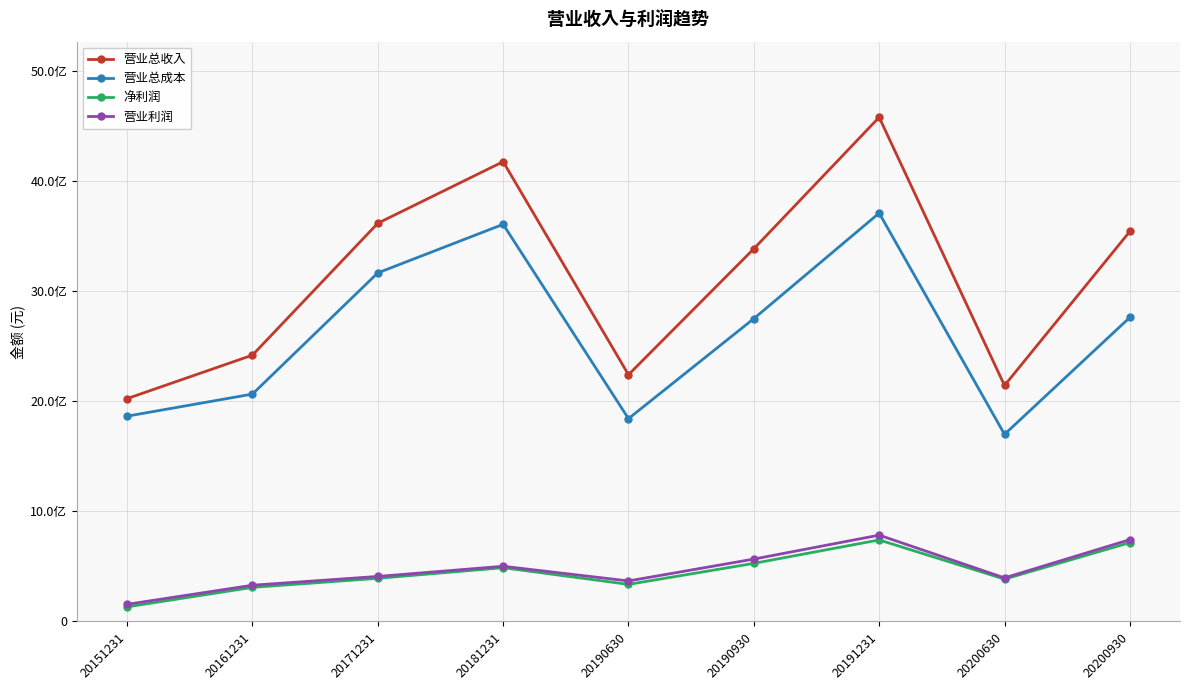

Reading right to left, transcribe all the data shown in this chart.

营业总收入: 3542391377.8	2143454173.2	4578918313.2	3384900586.4	2241287800.0	4175933200.0	3616539900.0	2418890500.0	2024180900.0
营业总成本: 2761514431.1	1699830029.5	3709060427.7	2750552024.3	1842165900.0	3606960300.0	3165901700.0	2065246600.0	1864628000.0
净利润: 716040918.1	384826603.9	740725572.4	527932345.4	336995700.0	488514700.0	391993000.0	309815900.0	132955000.0
营业利润: 743301068.6	395832145.5	784207147.0	566715384.5	368112700.0	501534400.0	409100600.0	329303100.0	155735100.0